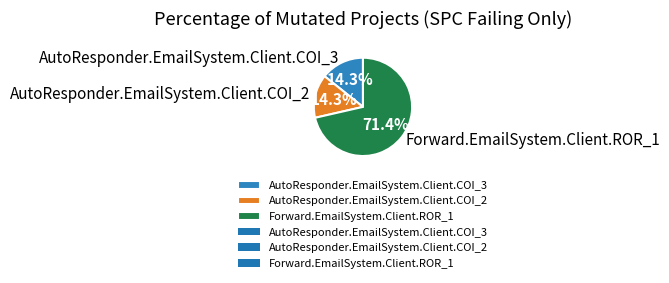

To the nearest percent, what is the difference between the Forward.EmailSystem.Client.ROR_1 and AutoResponder.EmailSystem.Client.COI_3 slice percentages?

57%